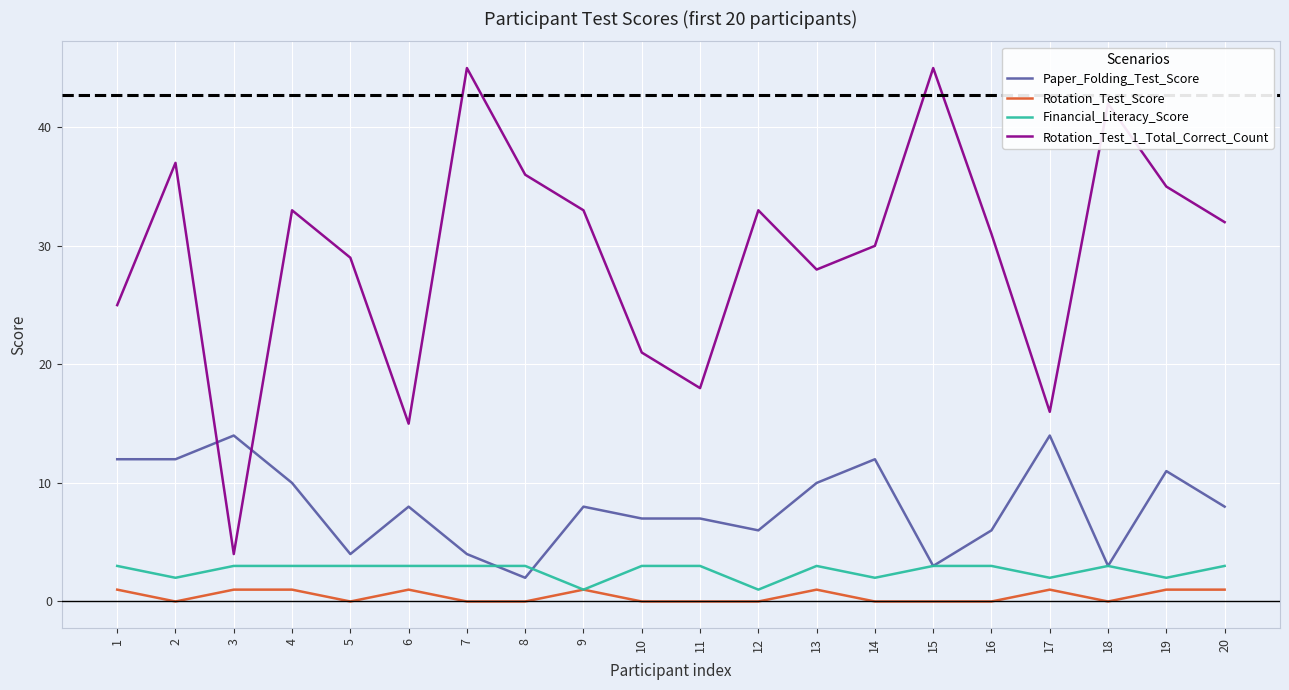

Is the value of Rotation_Test_1_Total_Correct_Count at 5 greater than the value of Financial_Literacy_Score at 16?

Yes